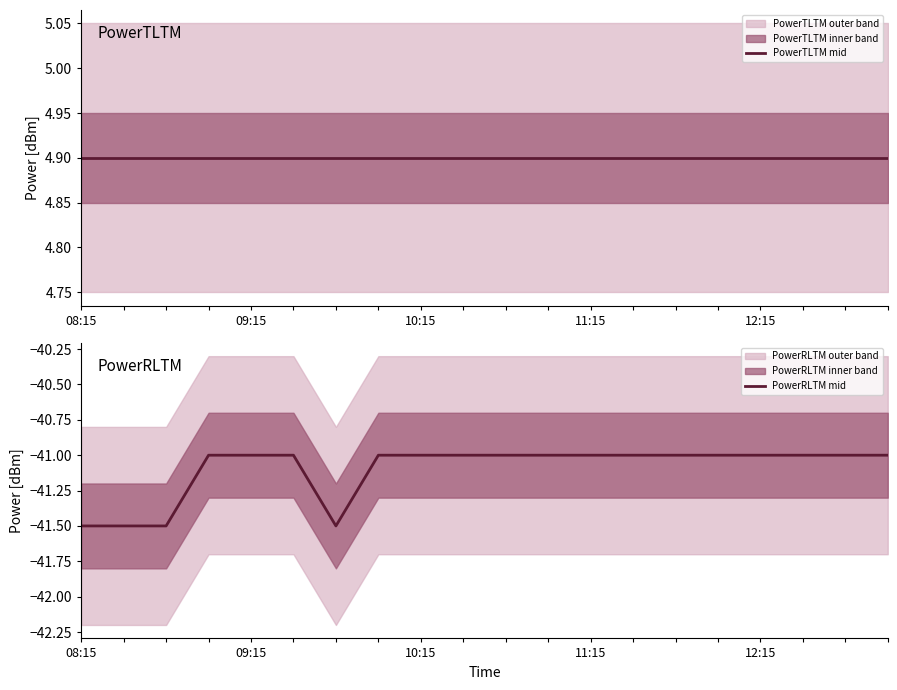

At how many categories does at least one series exceed -29?

20